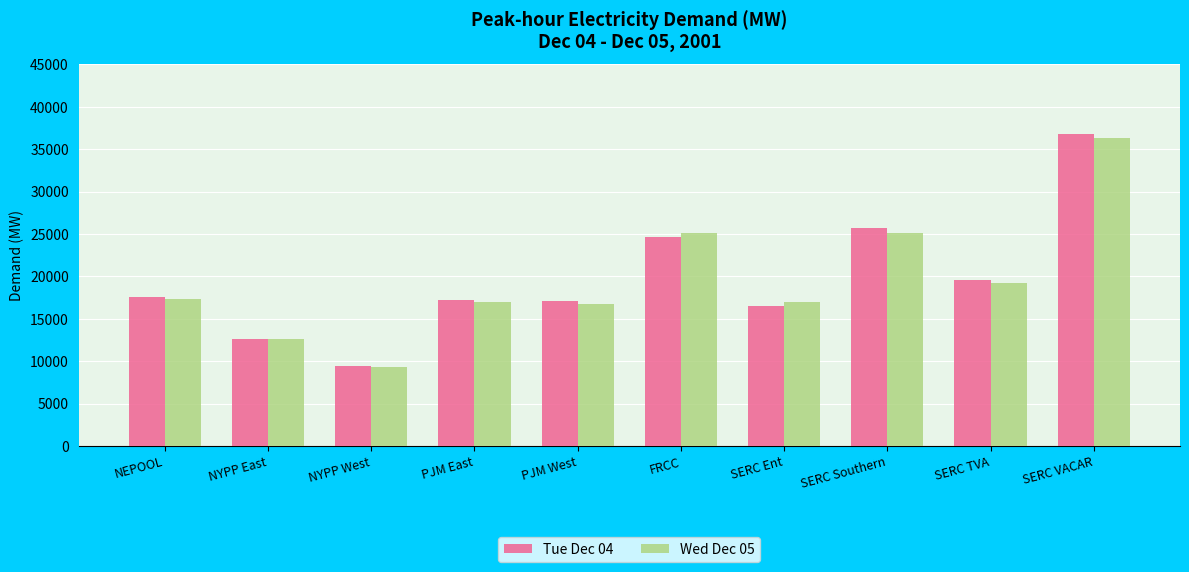

True or false: Tue Dec 04 has a value of 17198.3 at PJM East.

True